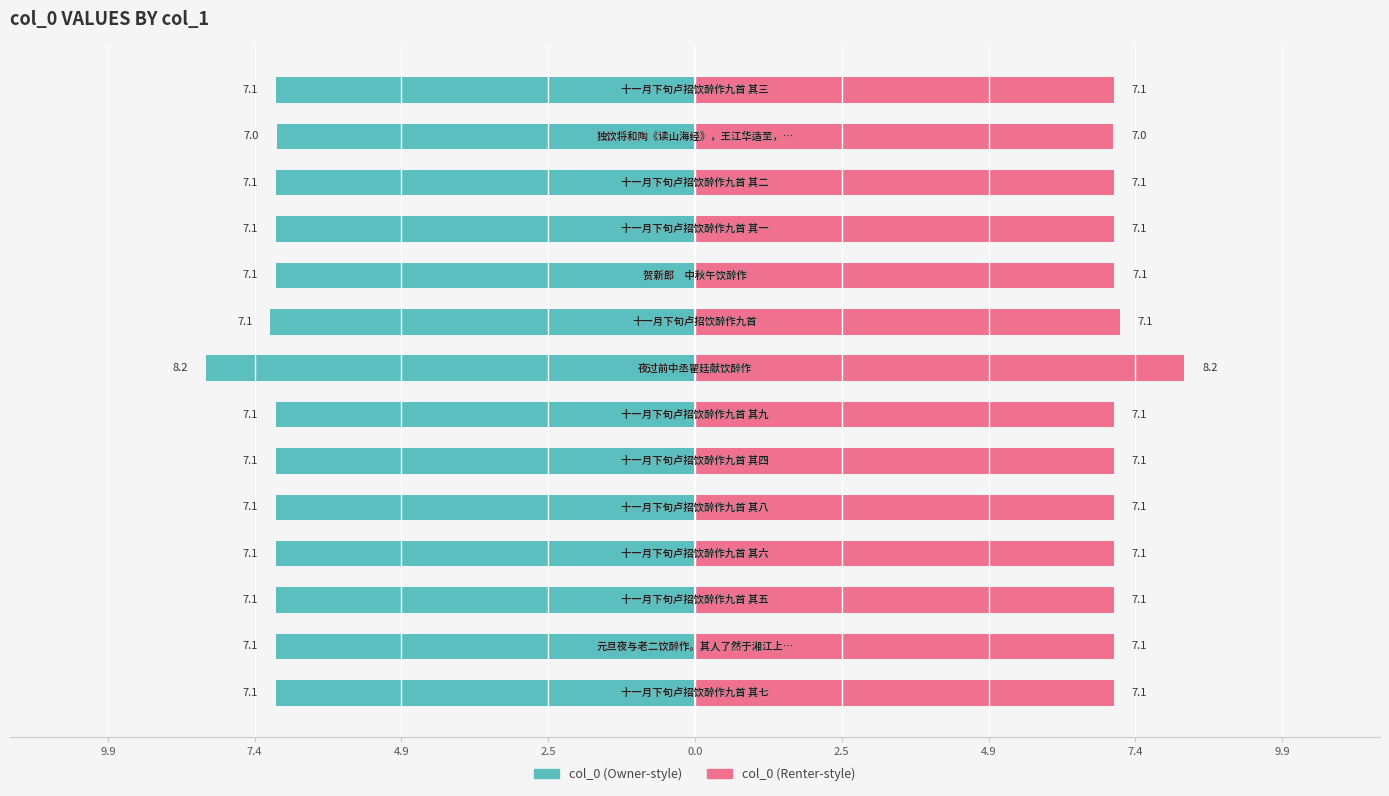

True or false: col_0 (left) has a value of -7.1 at 2.5.

True